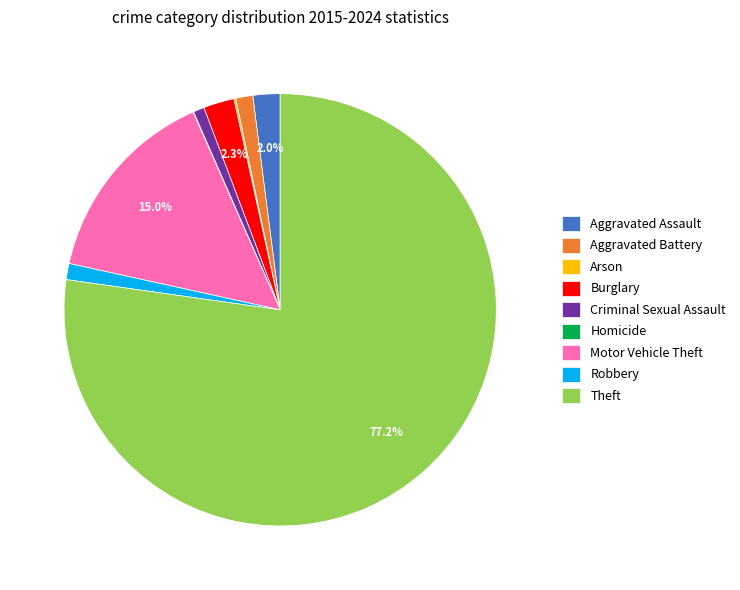

Which has a higher value, Motor Vehicle Theft or Robbery?

Motor Vehicle Theft